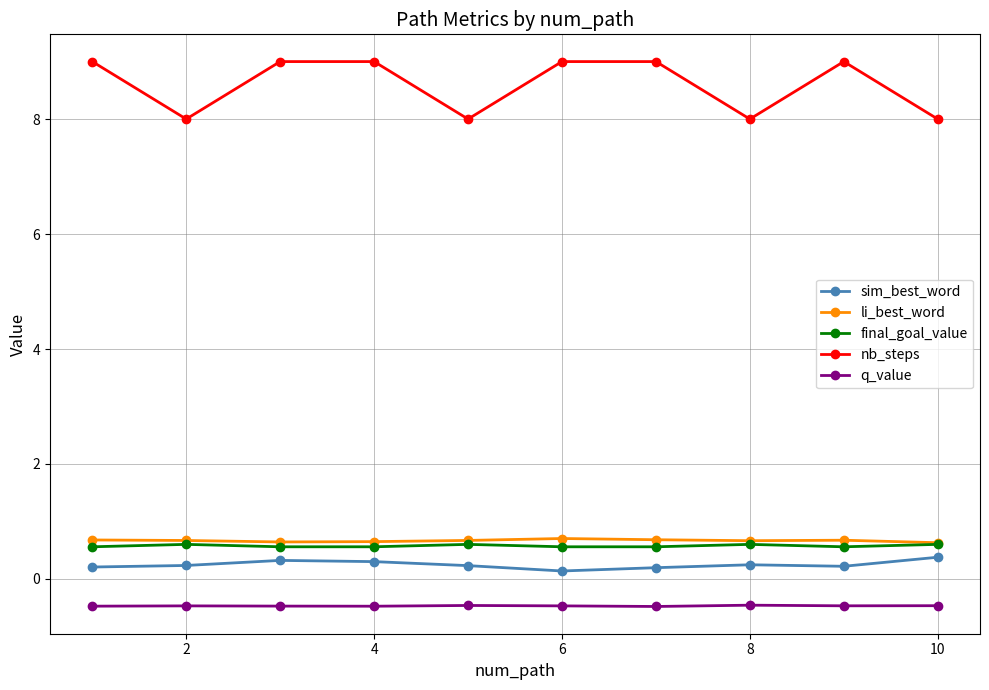

How many final_goal_value values are between 0 and 1?

10